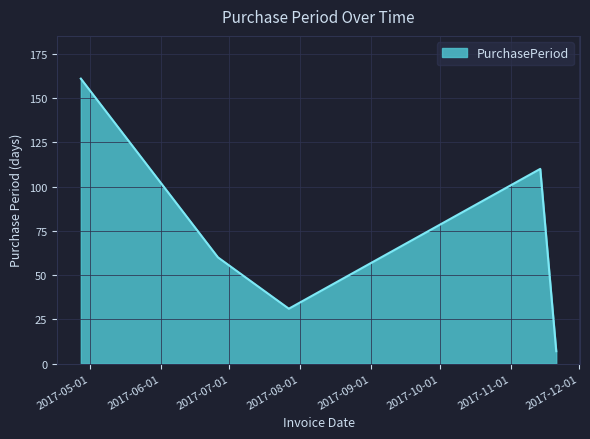

What is the greatest value displayed?

161